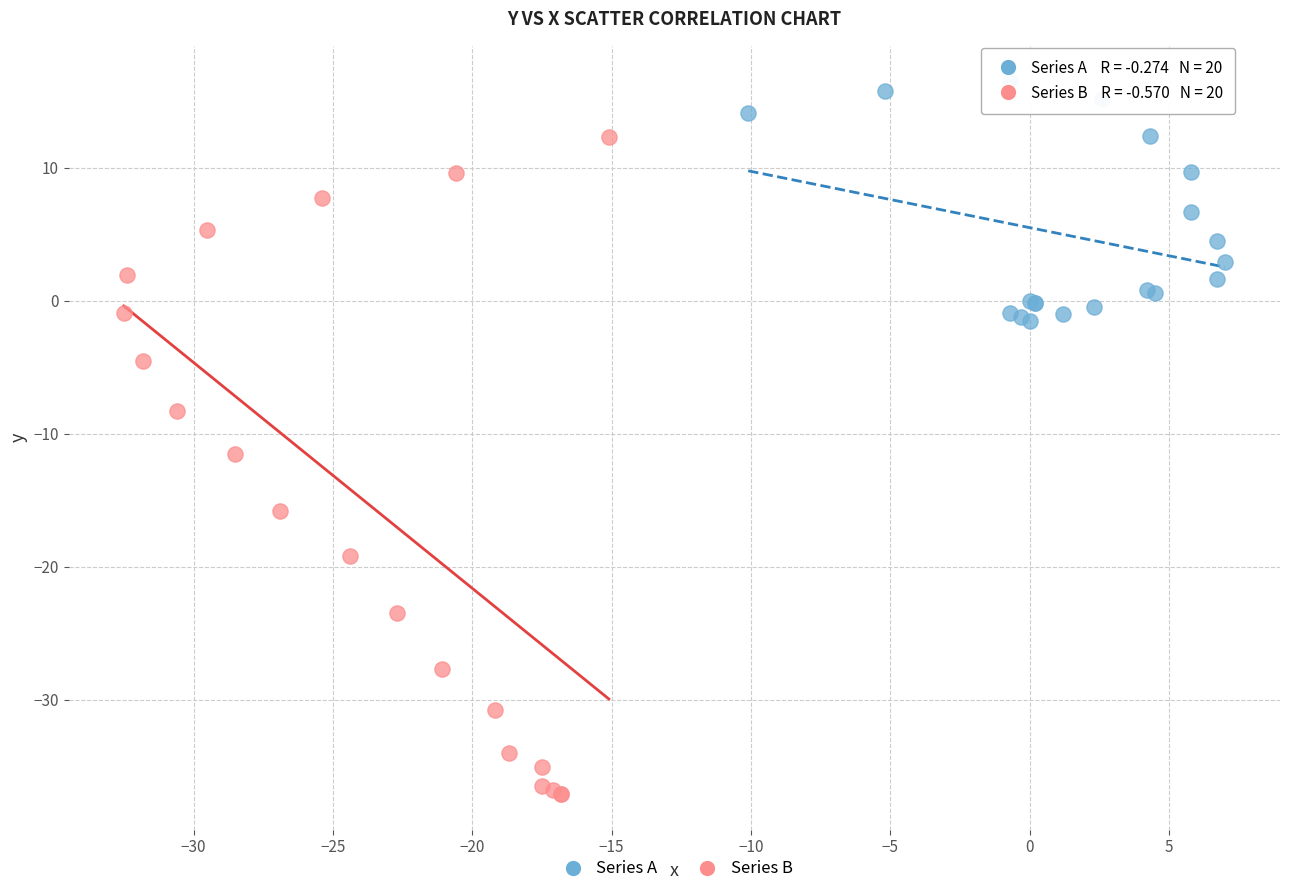

Which series reaches the minimum Y coordinate?

Series B